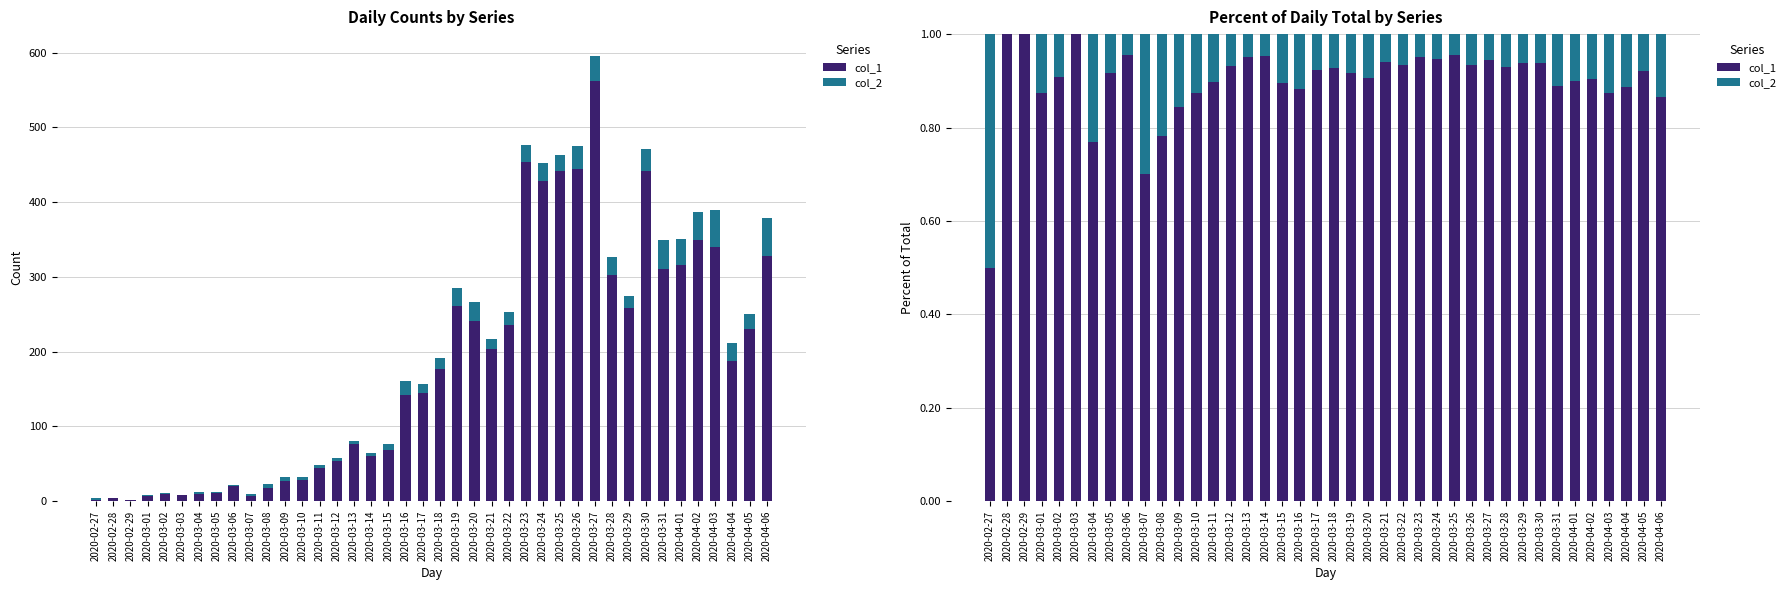

Which series has the widest spread of values?

col_1